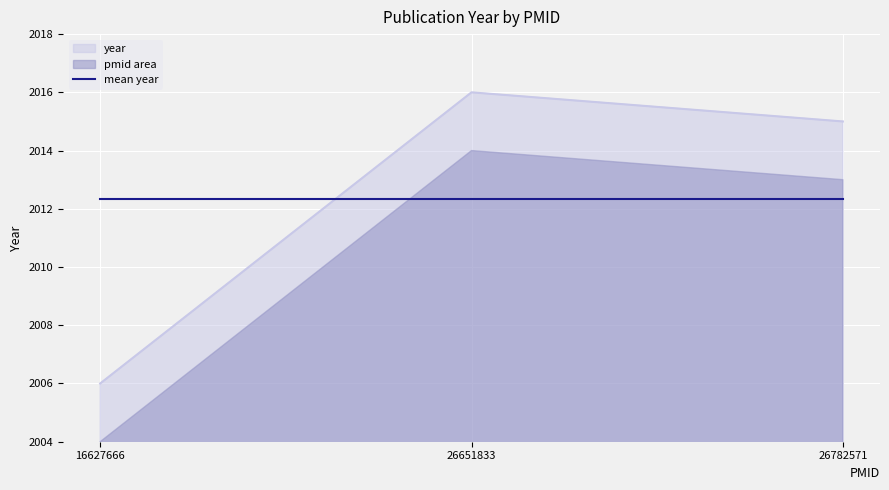

What is the value of the 1st point from the left?

2006